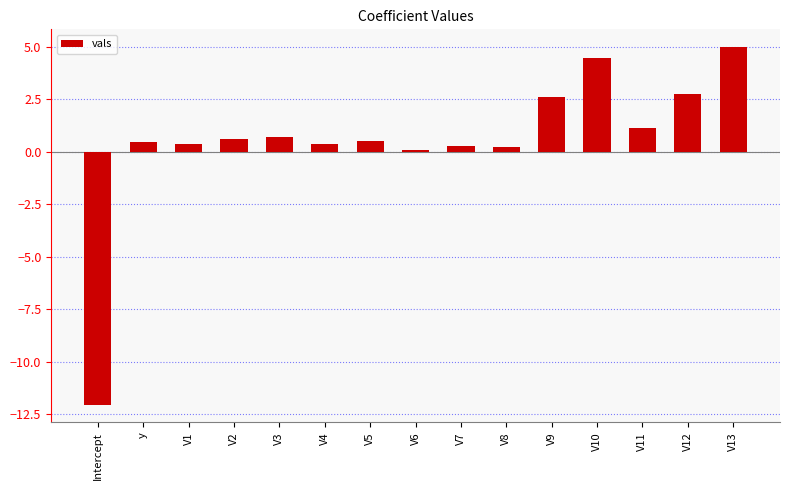

Which category has the highest value across all series?

V13